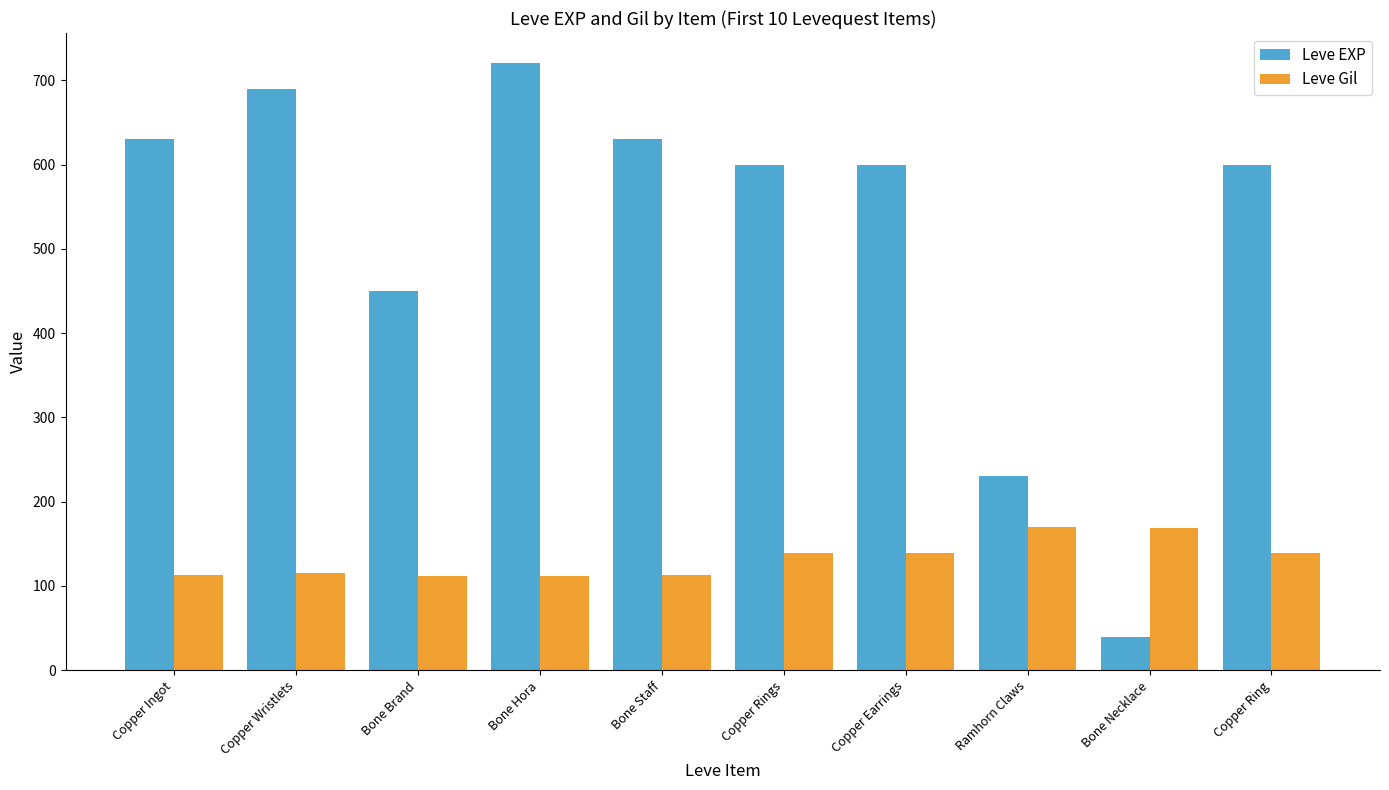

Rank the series at Bone Brand from highest to lowest value.

Leve EXP, Leve Gil